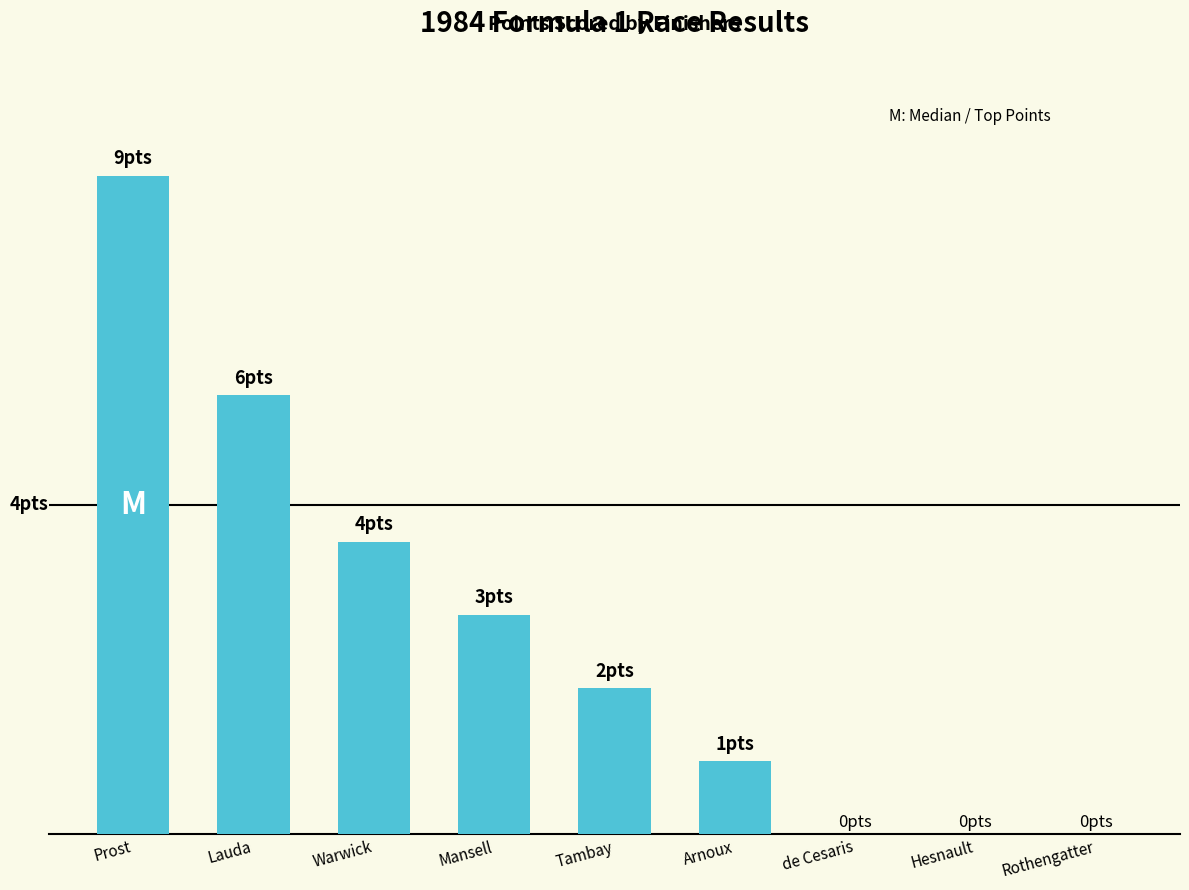

List the labels in order of value, smallest first.

de Cesaris, Hesnault, Rothengatter, Arnoux, Tambay, Mansell, Warwick, Lauda, Prost